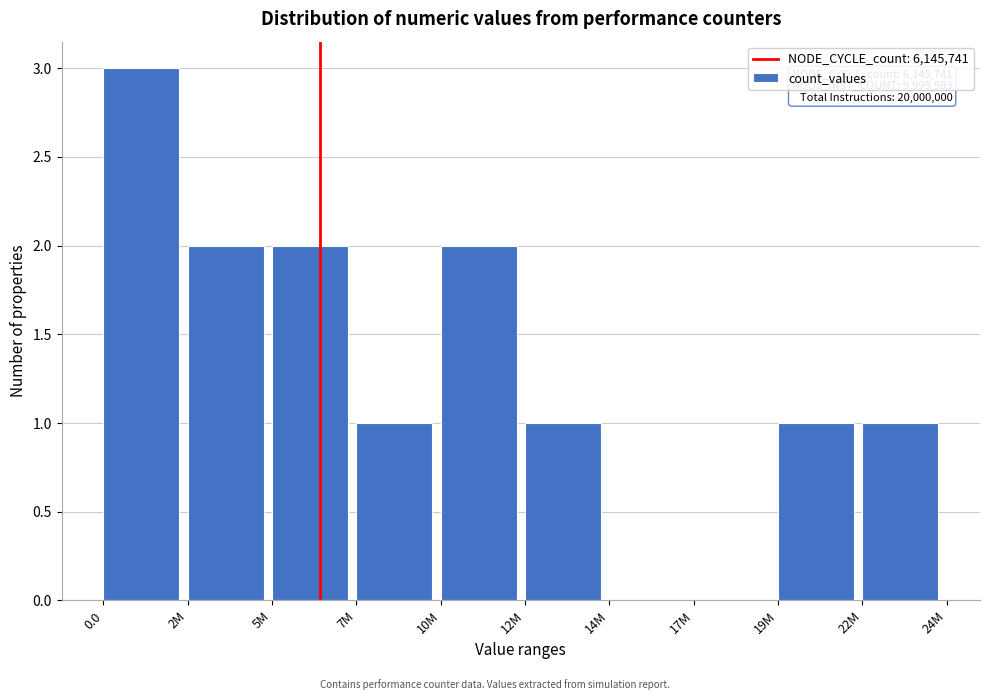

Reading right to left, transcribe all the data shown in this chart.

22M=1	19M=1	17M=0	14M=0	12M=1	10M=2	7M=1	5M=2	2M=2	0.0=3